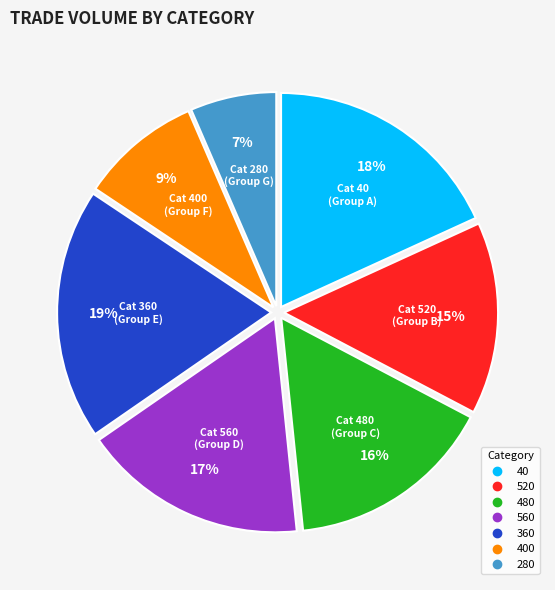

To the nearest percent, what is the average slice percentage?

14%